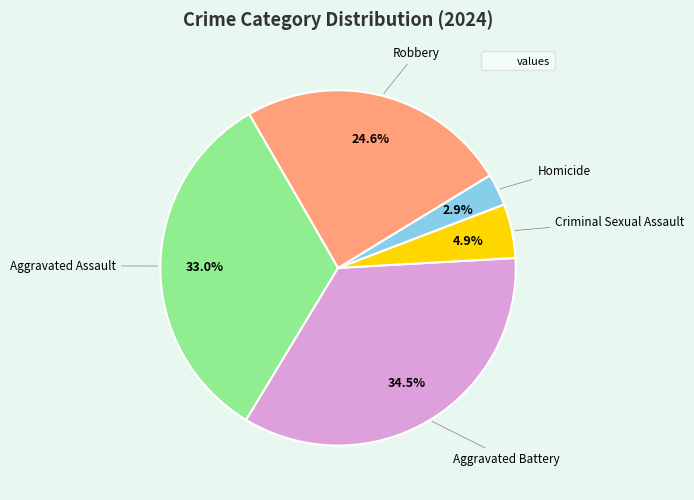

Is there any slice that represents more than half of the pie?

No